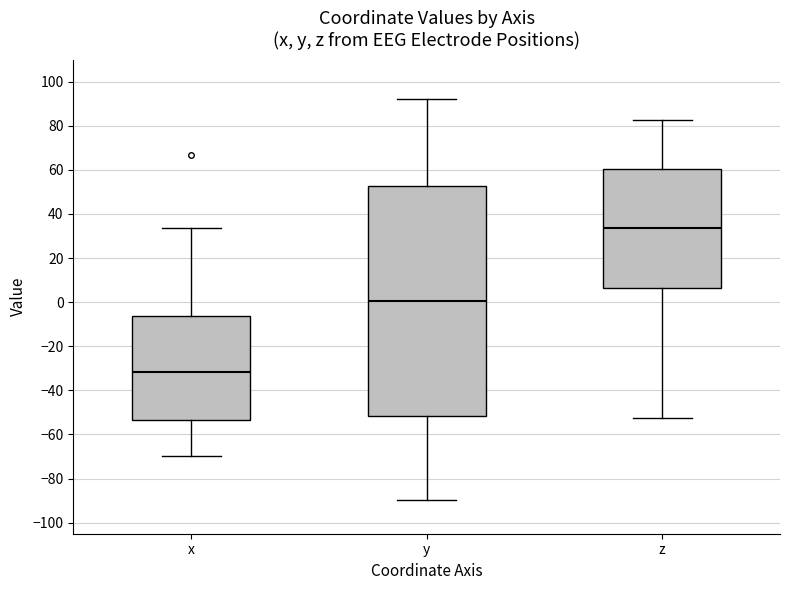

Reading left to right, transcribe this box plot: for each box, give where its median line is, the range the box spans, and where its two whiskers end, as read against the y-axis. The values are not printed on the chart, so give them approximately, as read against the axis.

x: median -32, box -54 to -6, whiskers -70 to 34
y: median 0, box -52 to 52, whiskers -90 to 92
z: median 34, box 6 to 60, whiskers -52 to 82